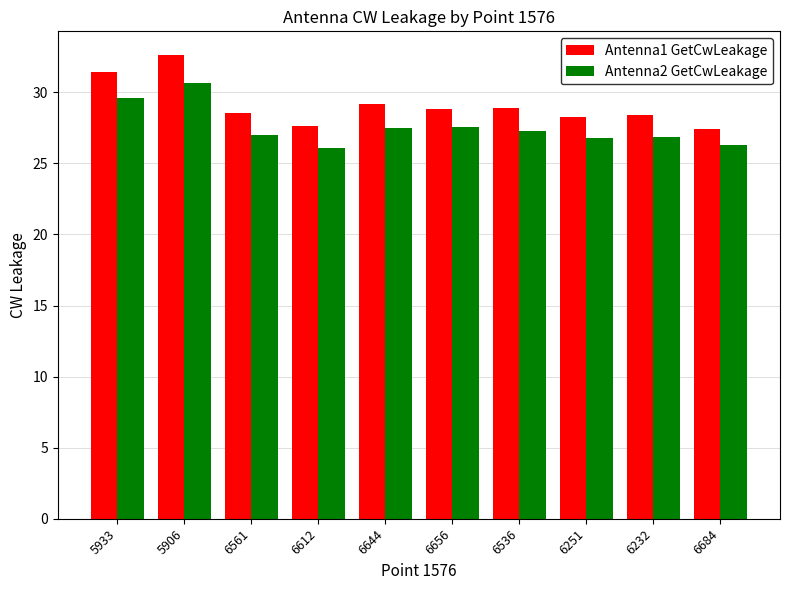

What is the difference between the Antenna2 GetCwLeakage values at 6536 and 6684?

1.0